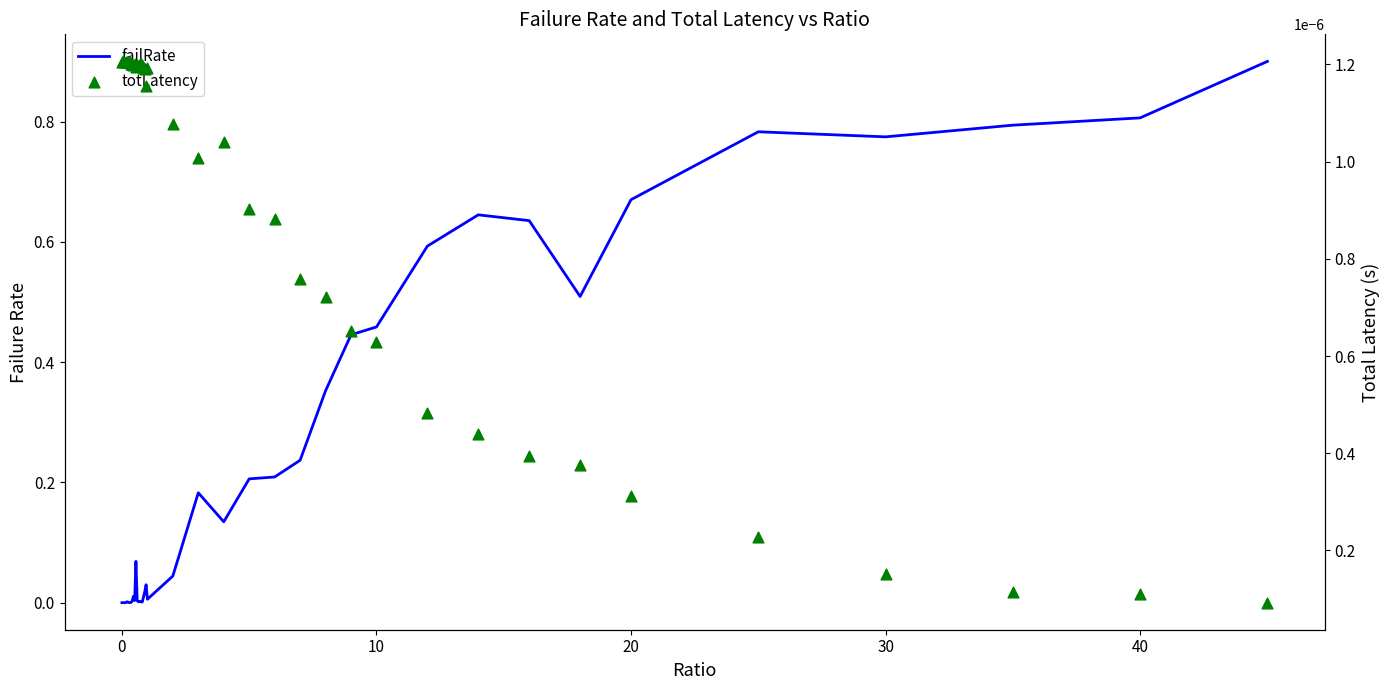

Which series has the largest total across all categories?

failRate